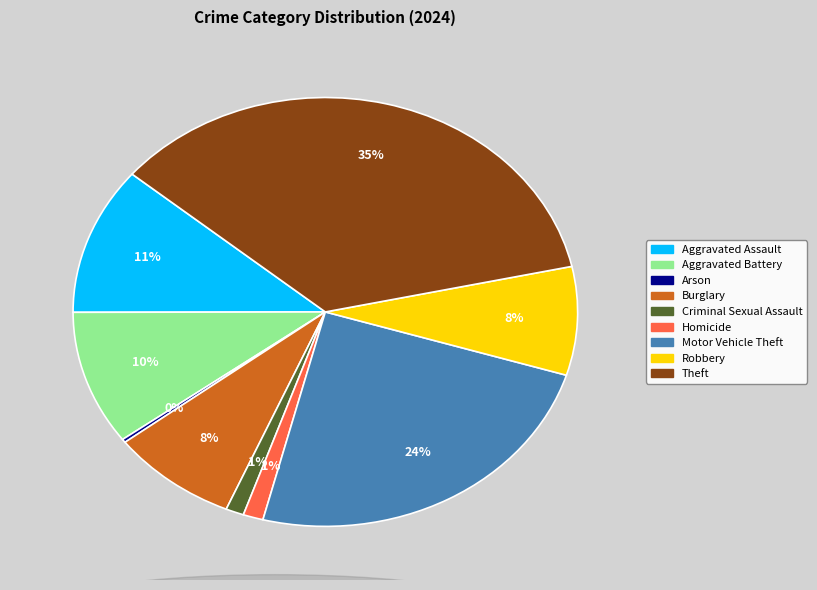

True or false: Aggravated Assault accounts for 24% of the total.

False